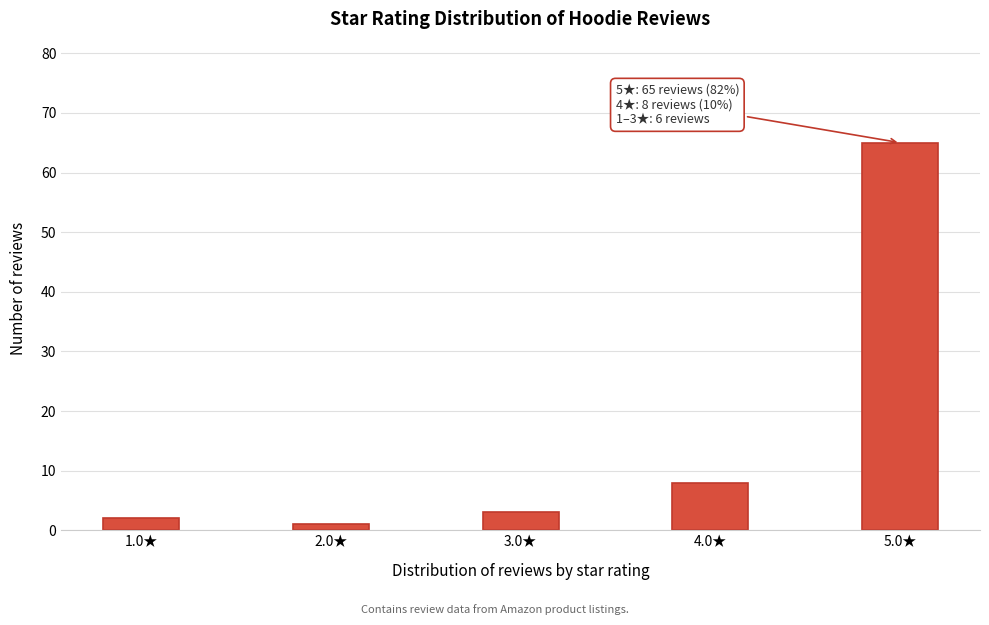

Reading left to right, list all the values displayed in this chart.

1.0★=2	2.0★=1	3.0★=3	4.0★=8	5.0★=65